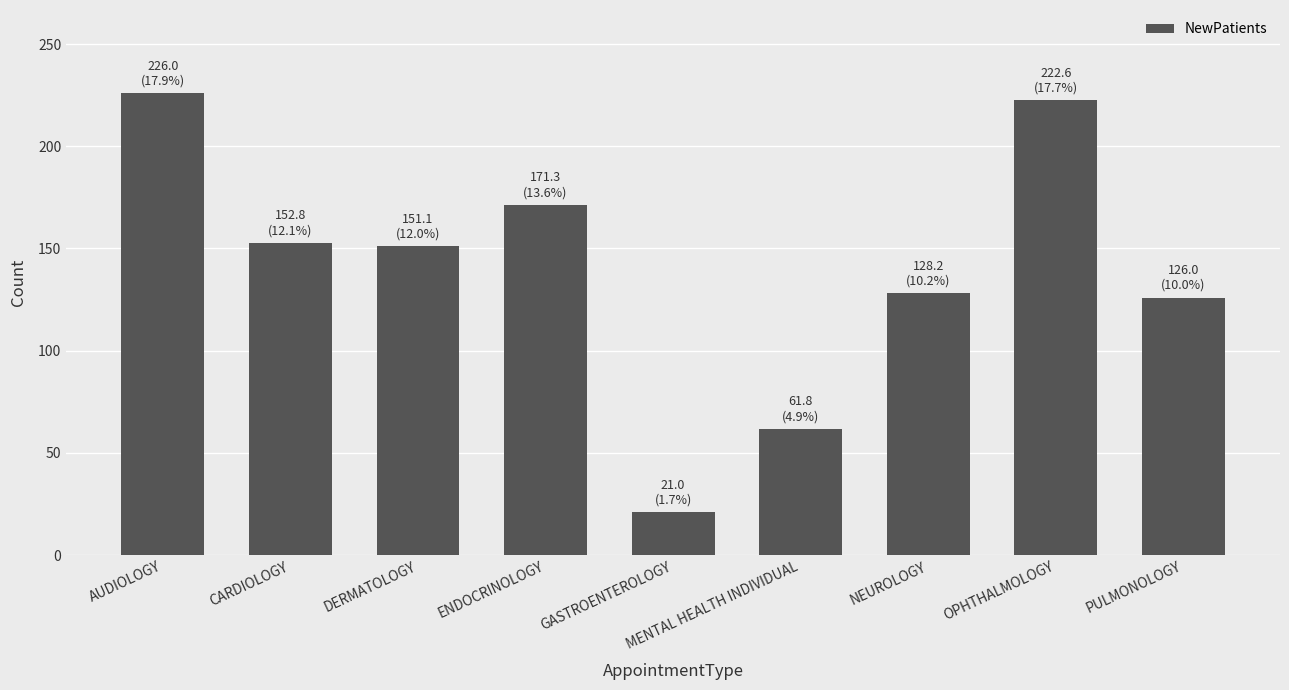

Approximately how many times larger is the value at NEUROLOGY compared to PULMONOLOGY?

1.0